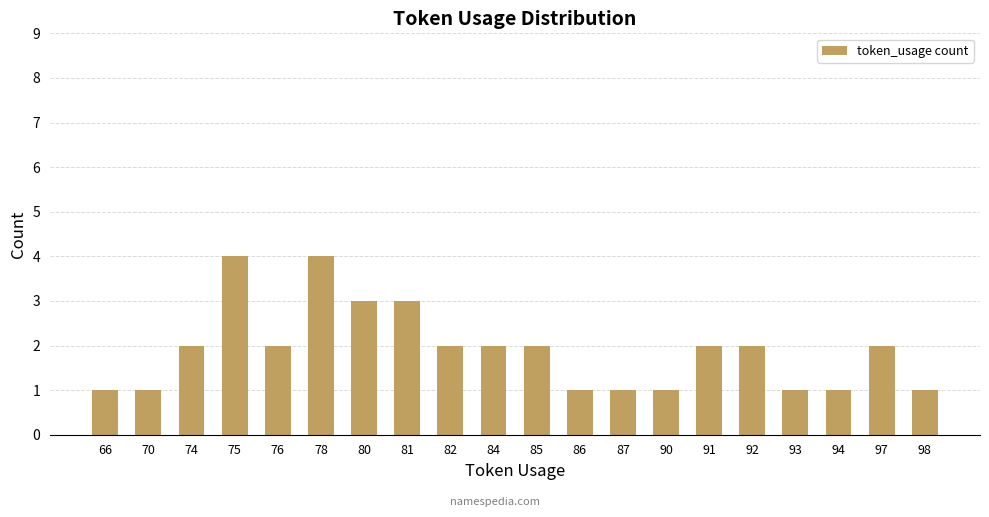

What is the difference between the maximum and minimum values?

3